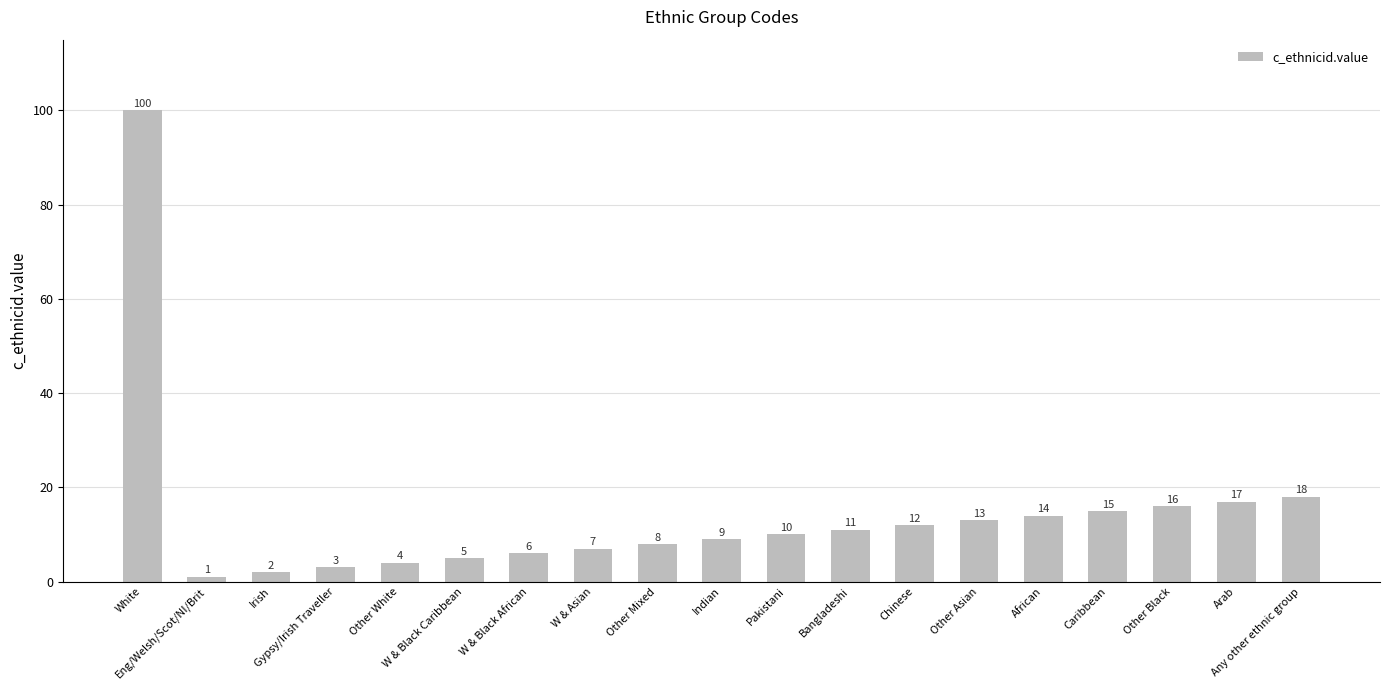

What is the minimum value shown in the chart?

1